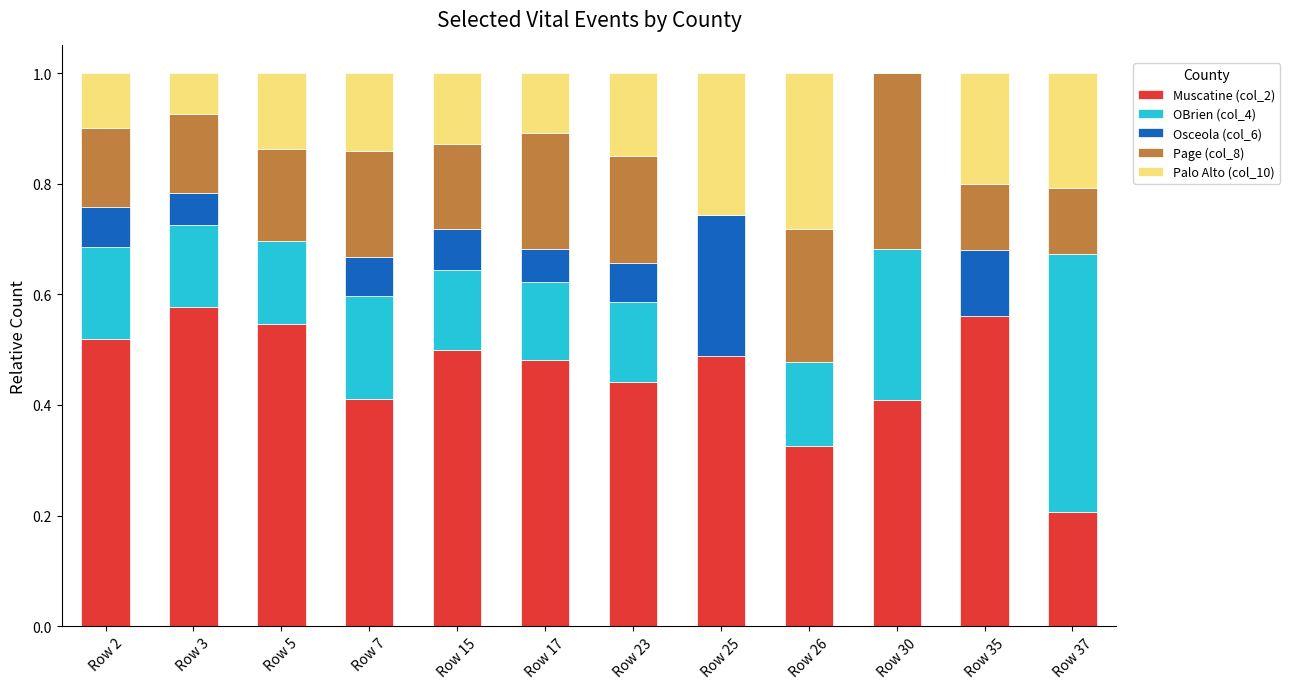

What is the total value across all series at Row 30?

1.0